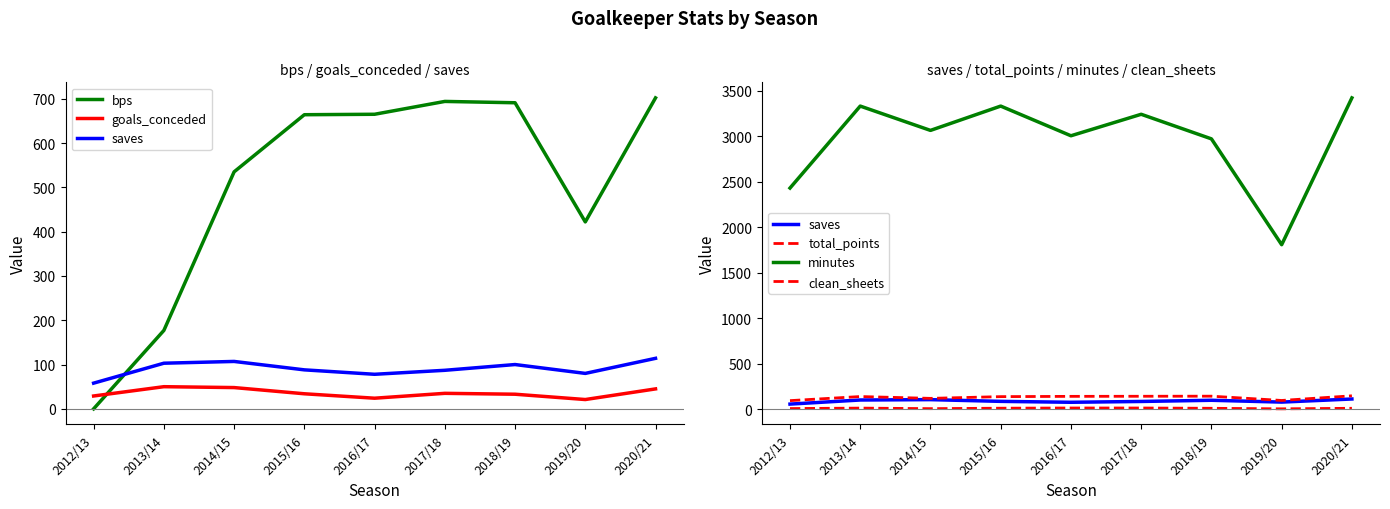

Rank the categories by clean_sheets value from lowest to highest.

2019/20, 2014/15, 2012/13, 2018/19, 2020/21, 2015/16, 2013/14, 2016/17, 2017/18